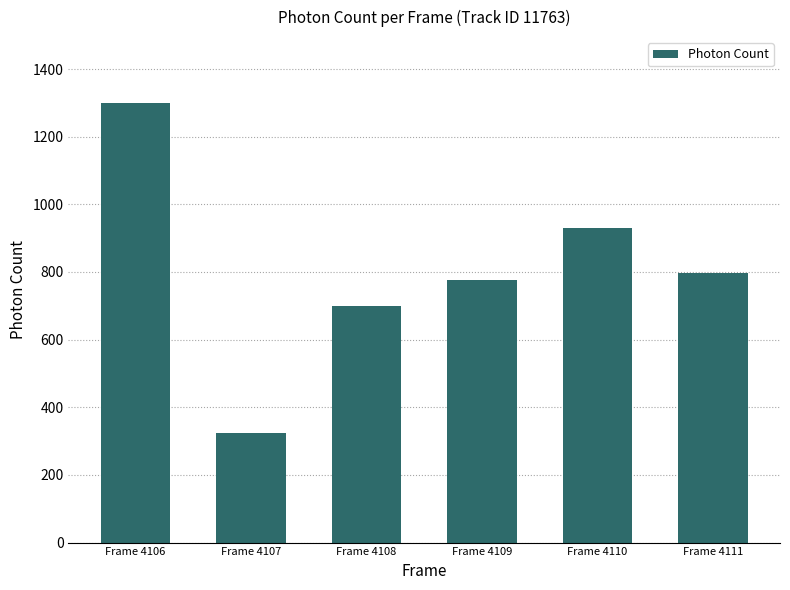

Which category has the lowest value across all series?

Frame 4107